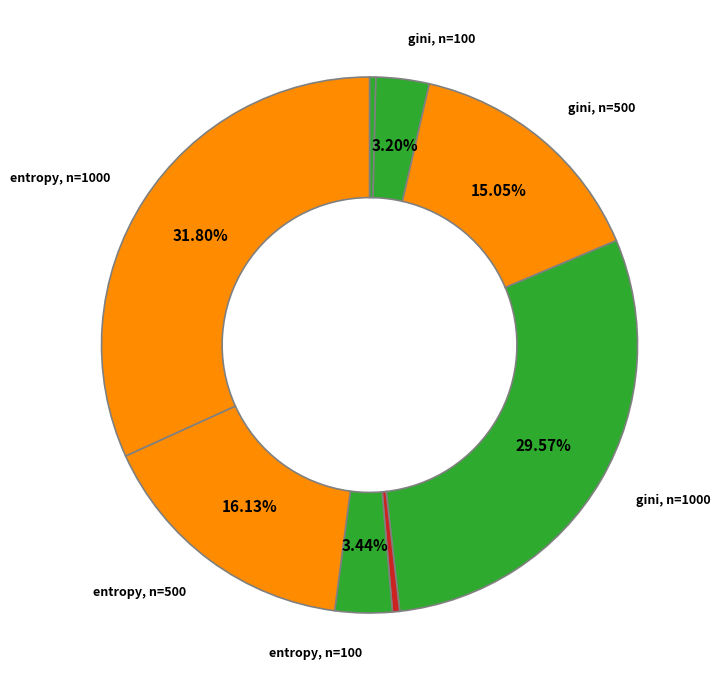

How many segments does this pie chart have?

8